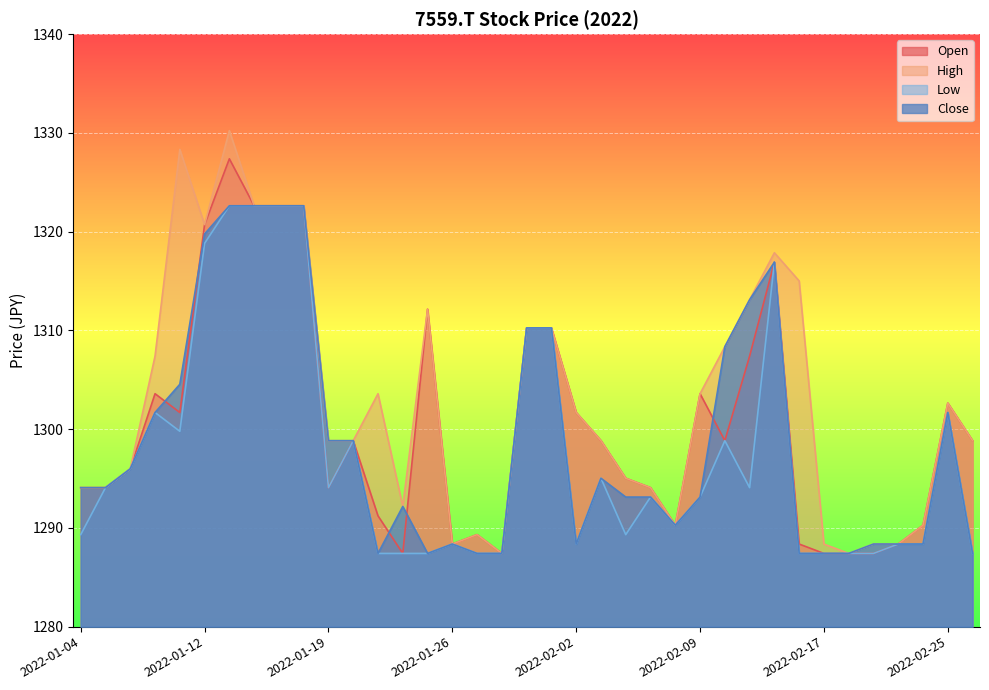

At which label does Open reach its peak?

2022-01-13